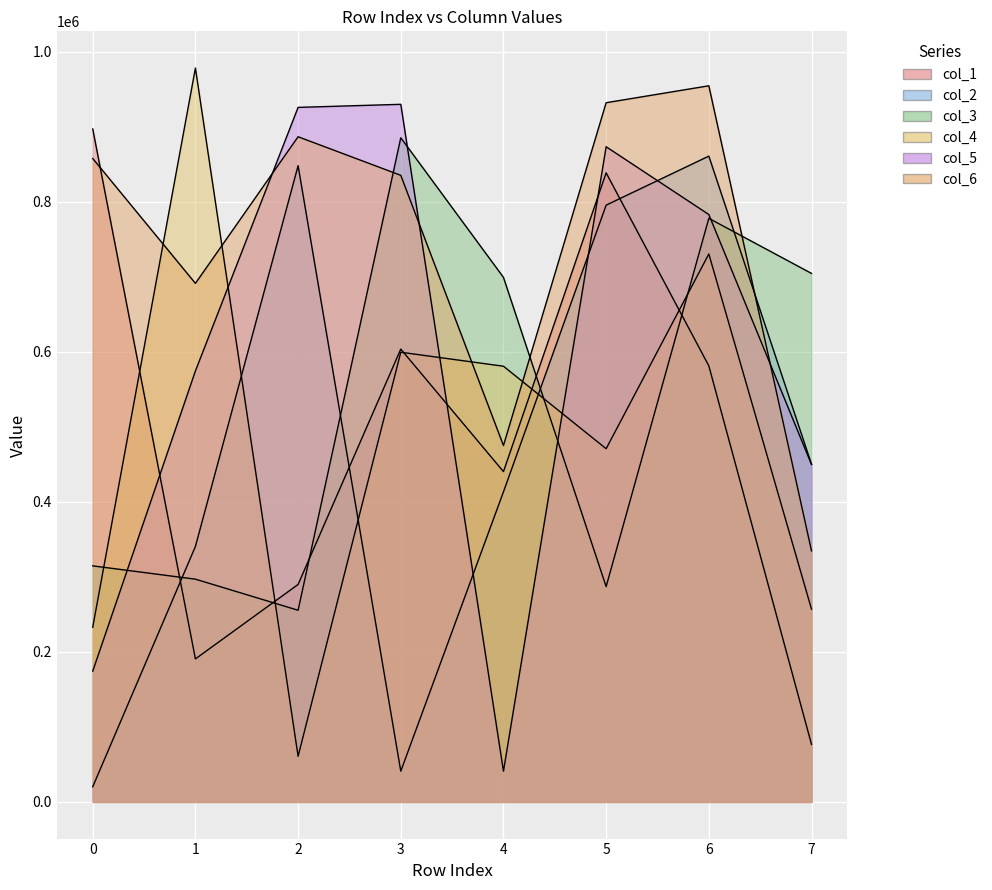

In col_3, how many points are lower than both neighbors (excluding endpoints)?

2